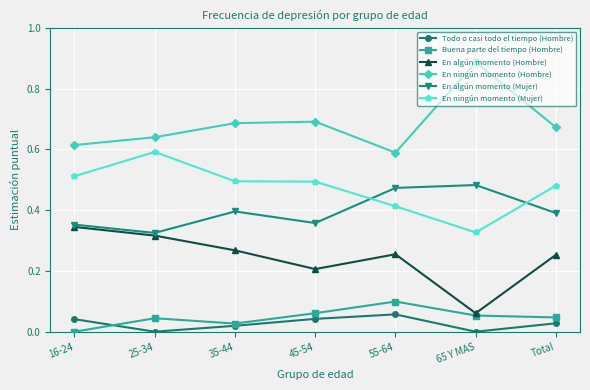

True or false: En ningún momento (Mujer) has a value of 0.8 at 25-34.

False